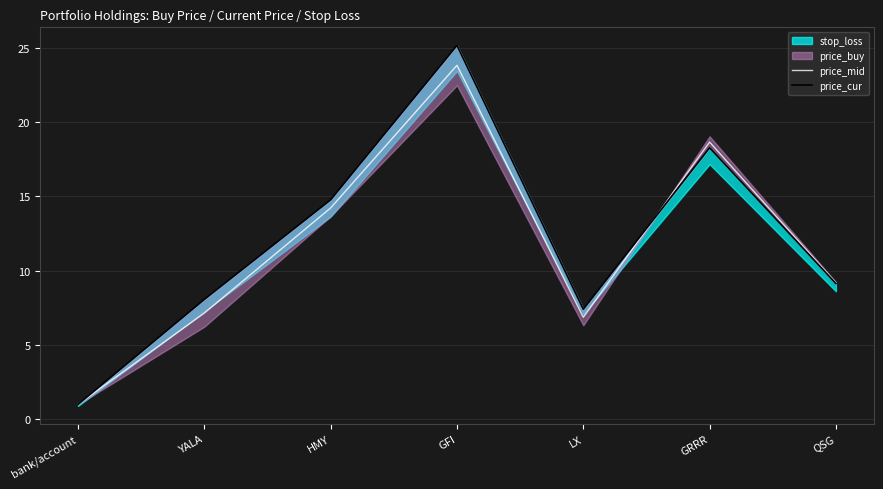

What is the maximum value for price_mid?

23.8